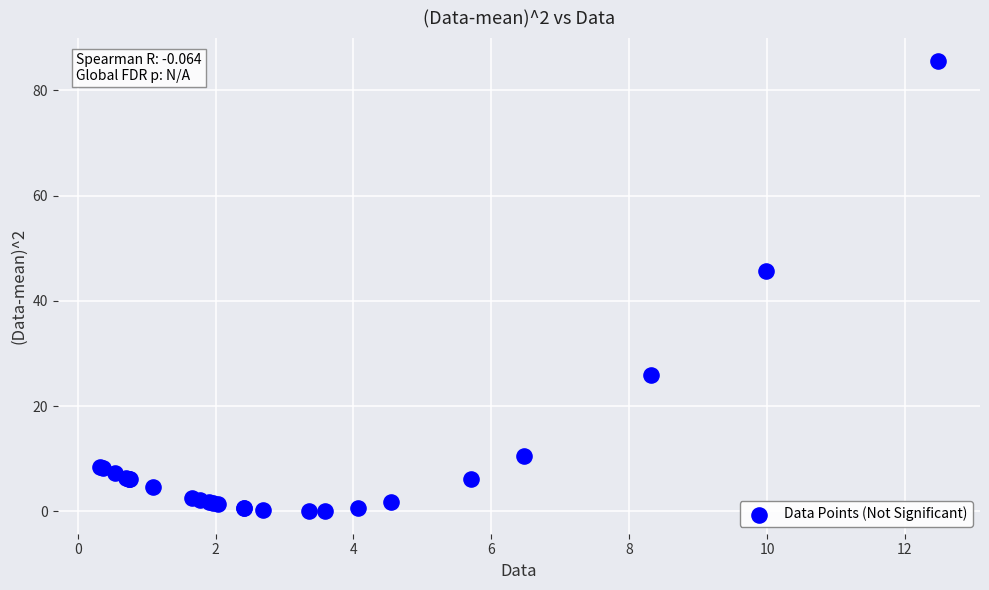

What Y value in the scatter plot is closest to 42?

45.8